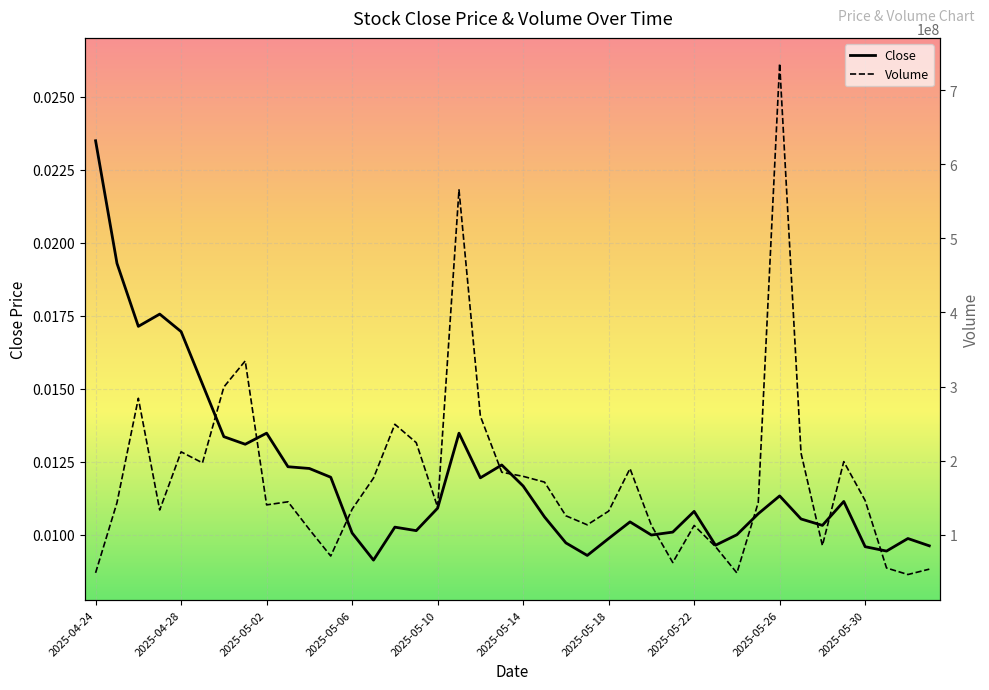

How many lines are shown in the chart?

2